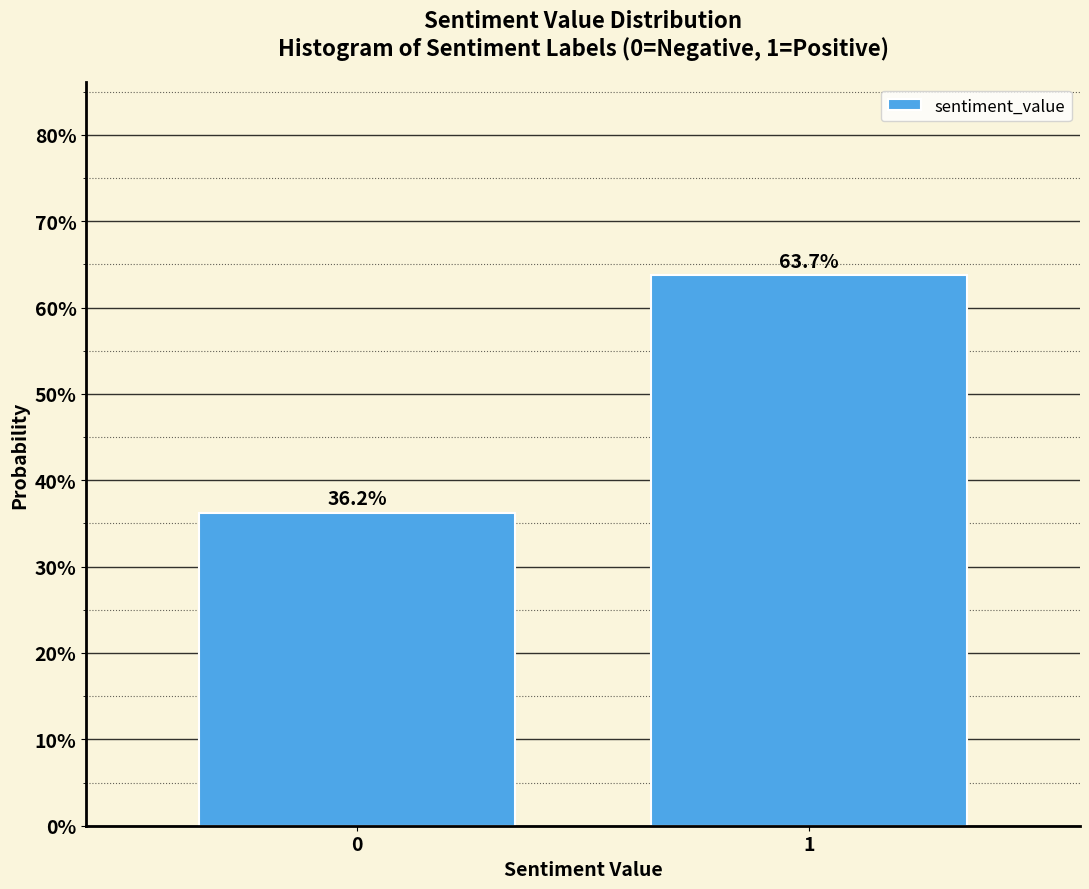

Is it true that the value at 1 is 39.7?

False